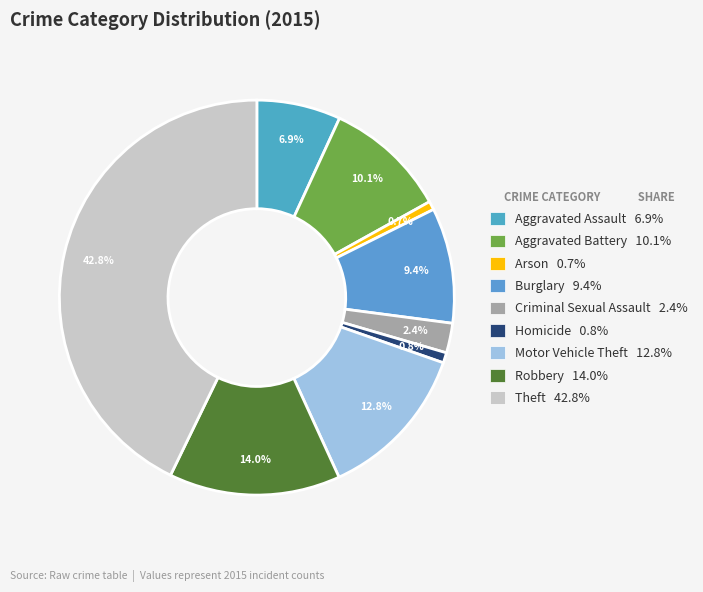

To the nearest percent, what percentage of the pie is Robbery?

14%